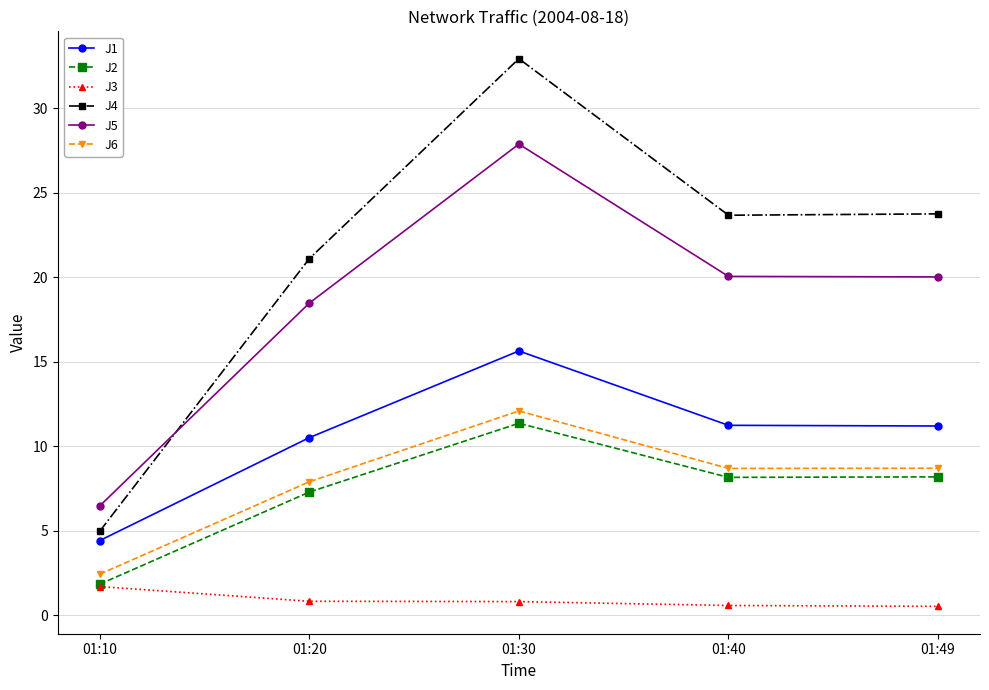

What are all the series names shown in the legend?

J1, J2, J3, J4, J5, J6